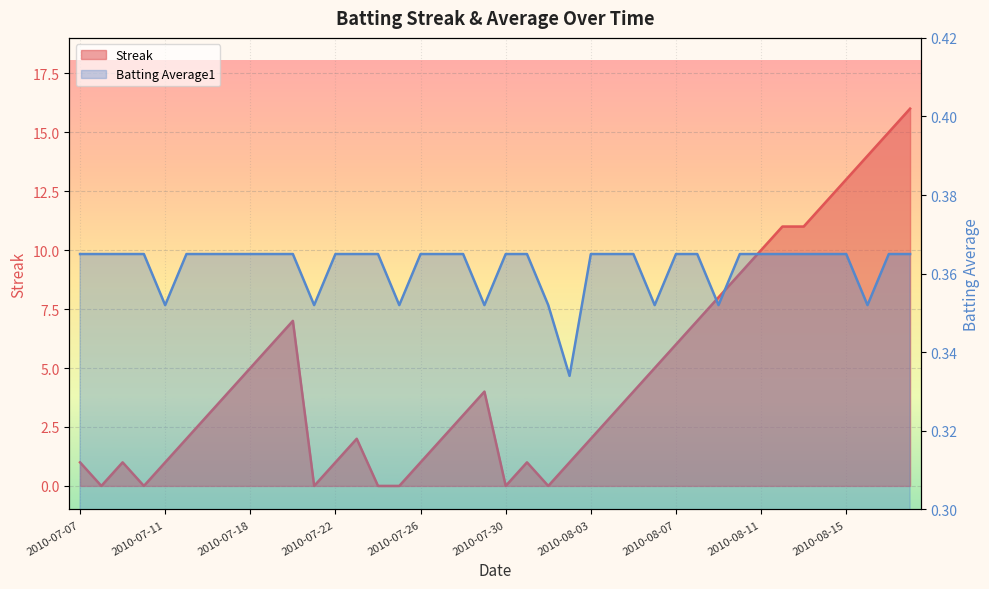

What is the label of the 24th point from the left?

2010-08-02